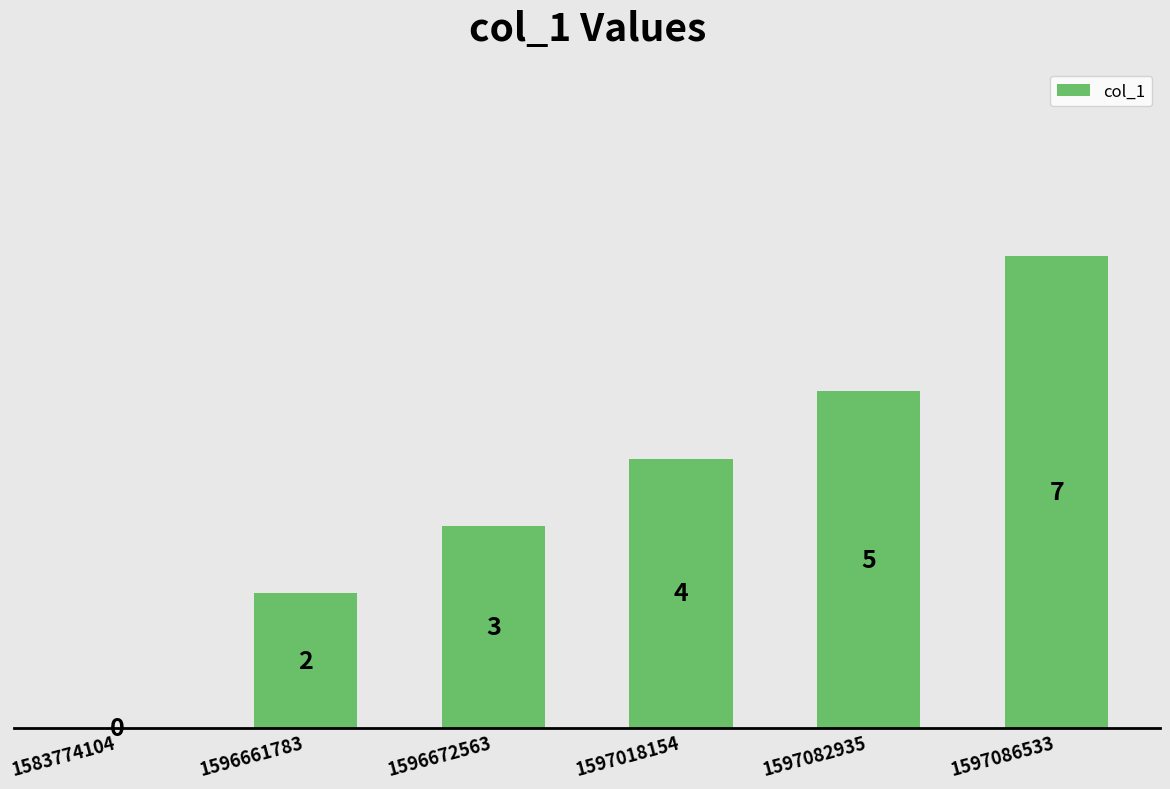

Reading right to left, list all the values displayed in this chart.

1597086533=7	1597082935=5	1597018154=4	1596672563=3	1596661783=2	1583774104=0